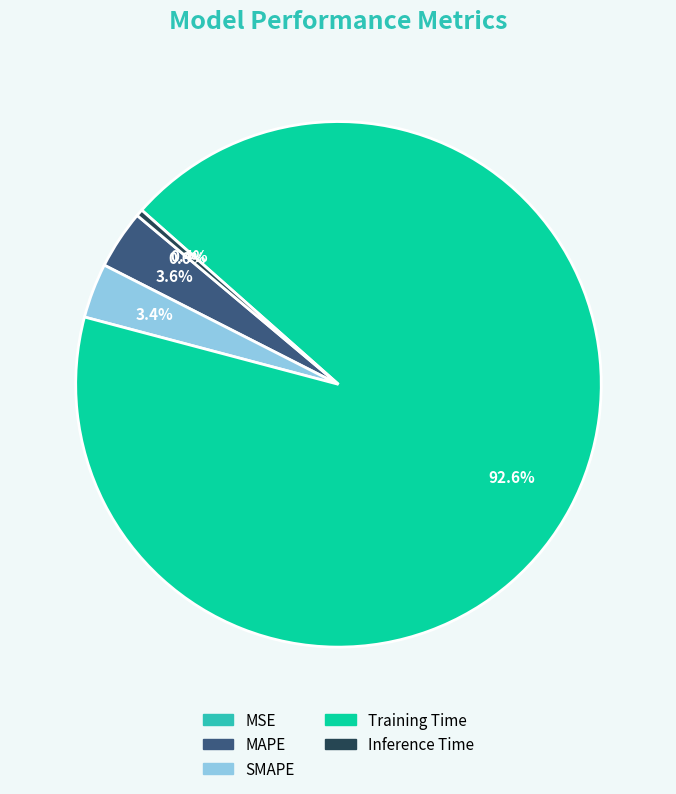

To the nearest percent, what is the difference between the MAPE and Inference Time slice percentages?

3%